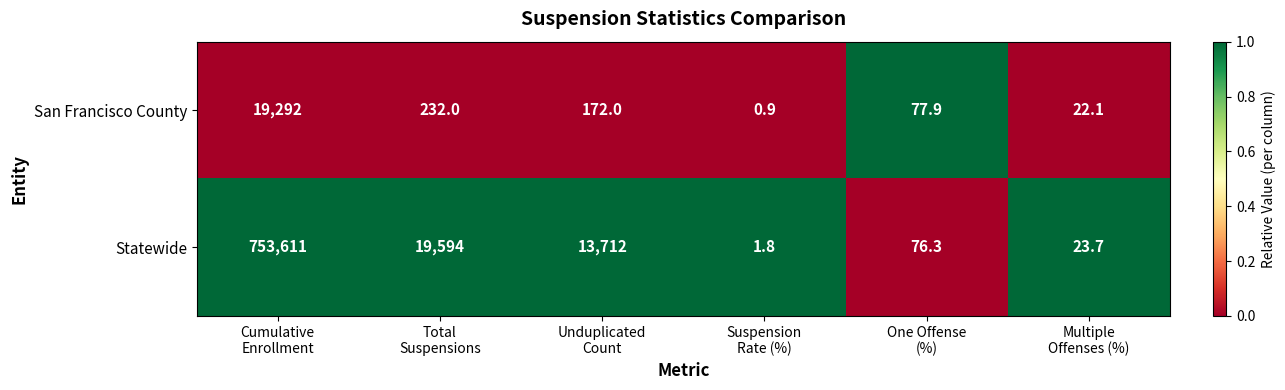

What is the minimum value for Statewide?

1.8